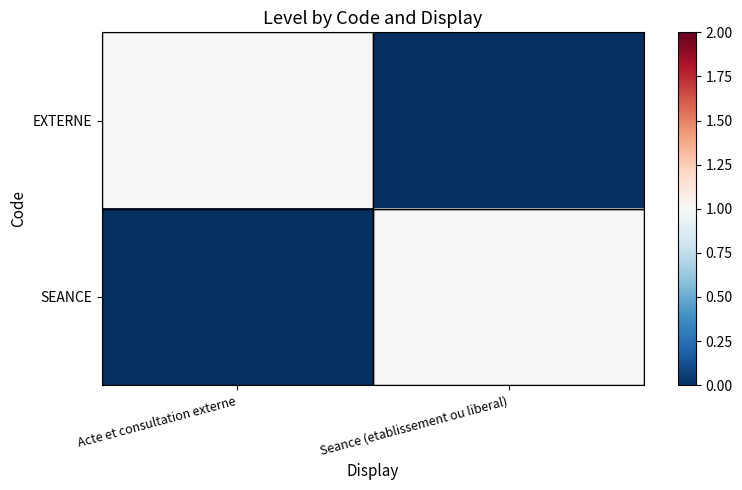

At how many categories does at least one series exceed 0?

2